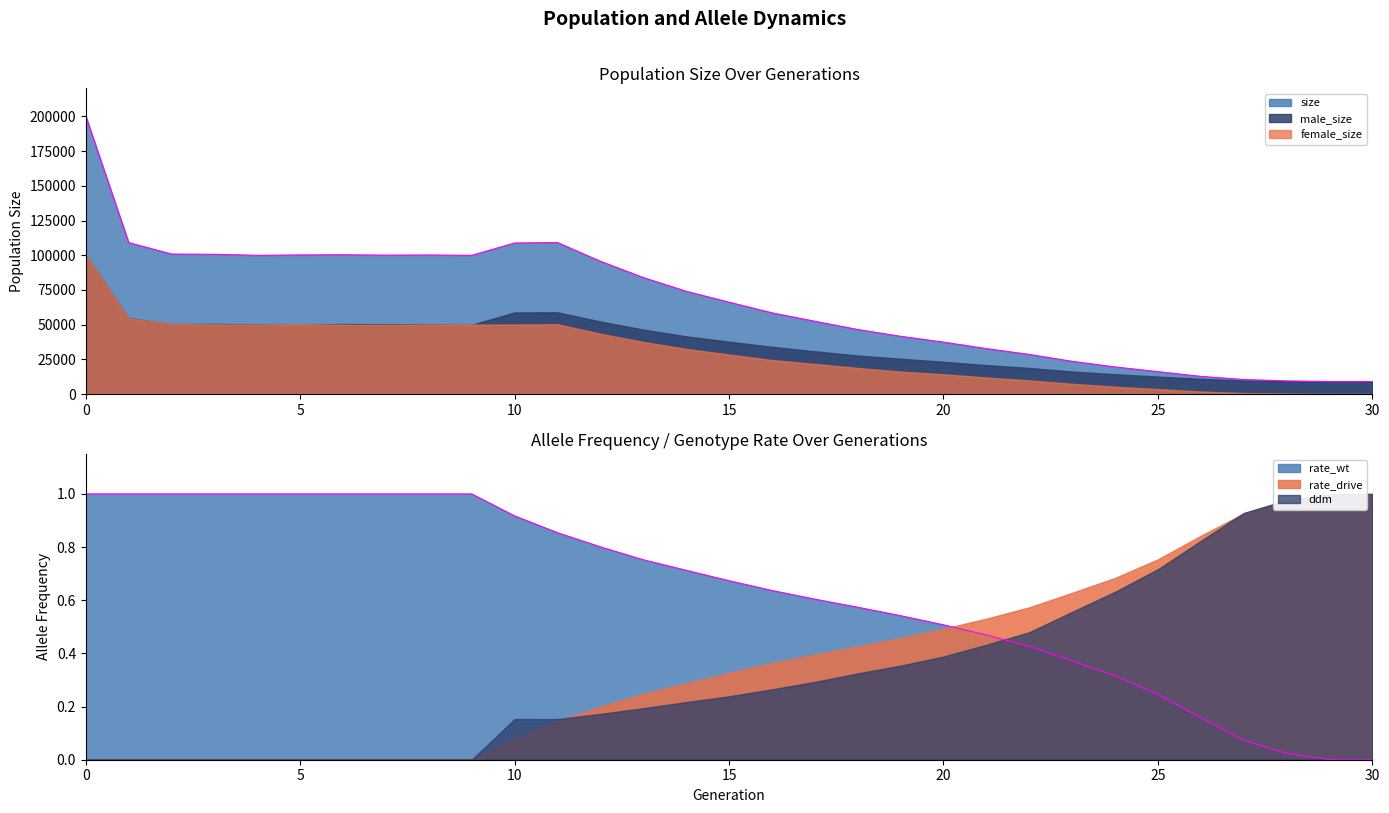

Does the chart display data point markers on the line(s)?

No